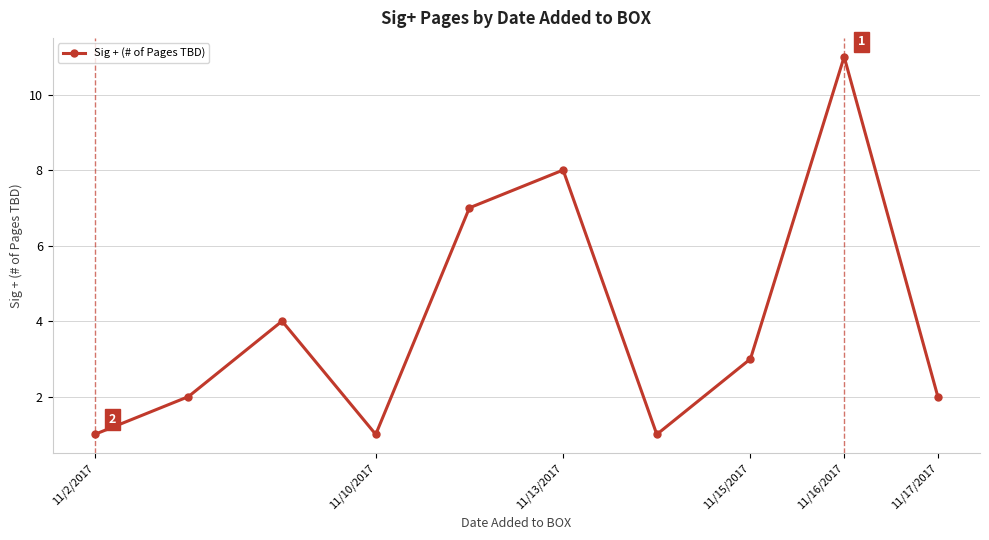

How many lines are shown in the chart?

1